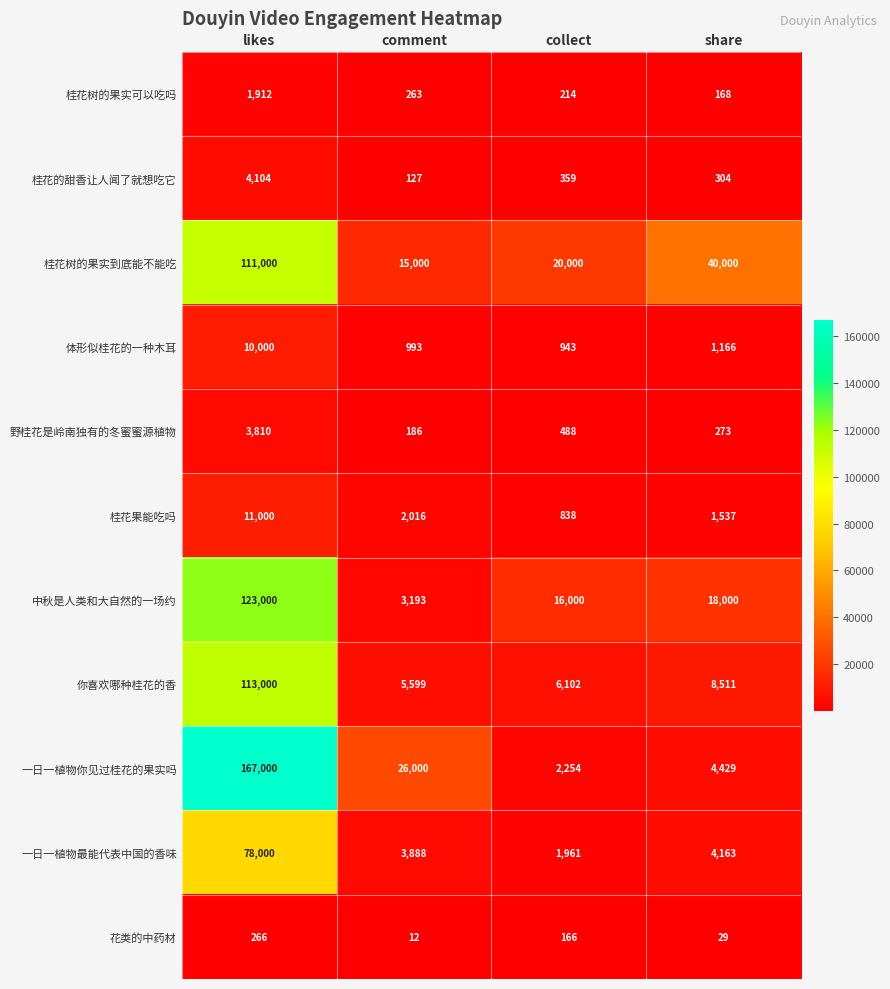

Which category has the highest value across all series?

likes